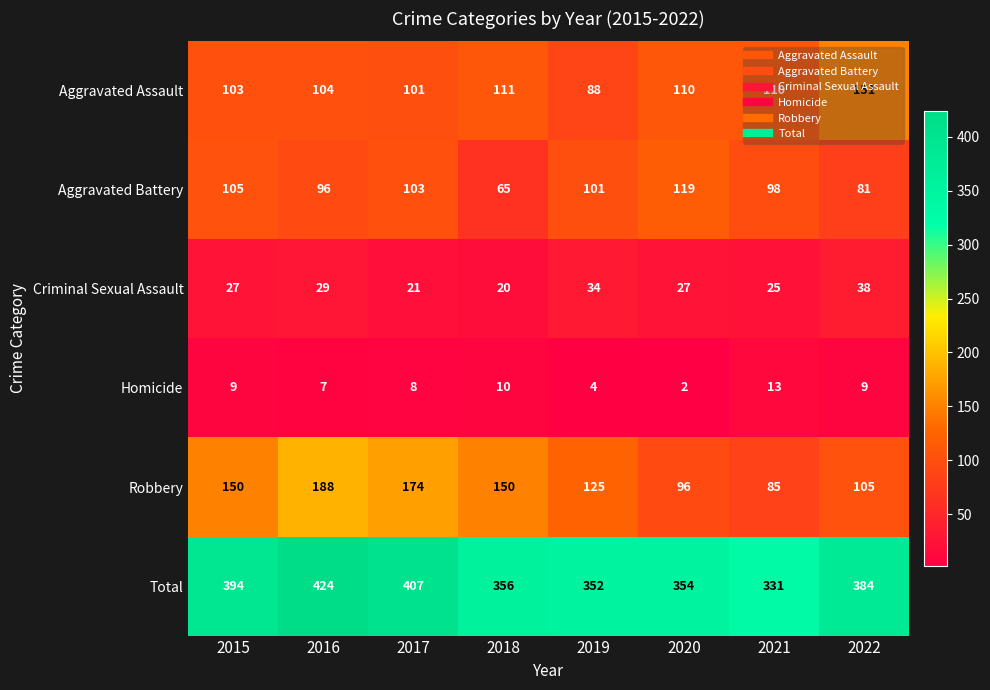

The value of Total at 2015 is 650. True or false?

False